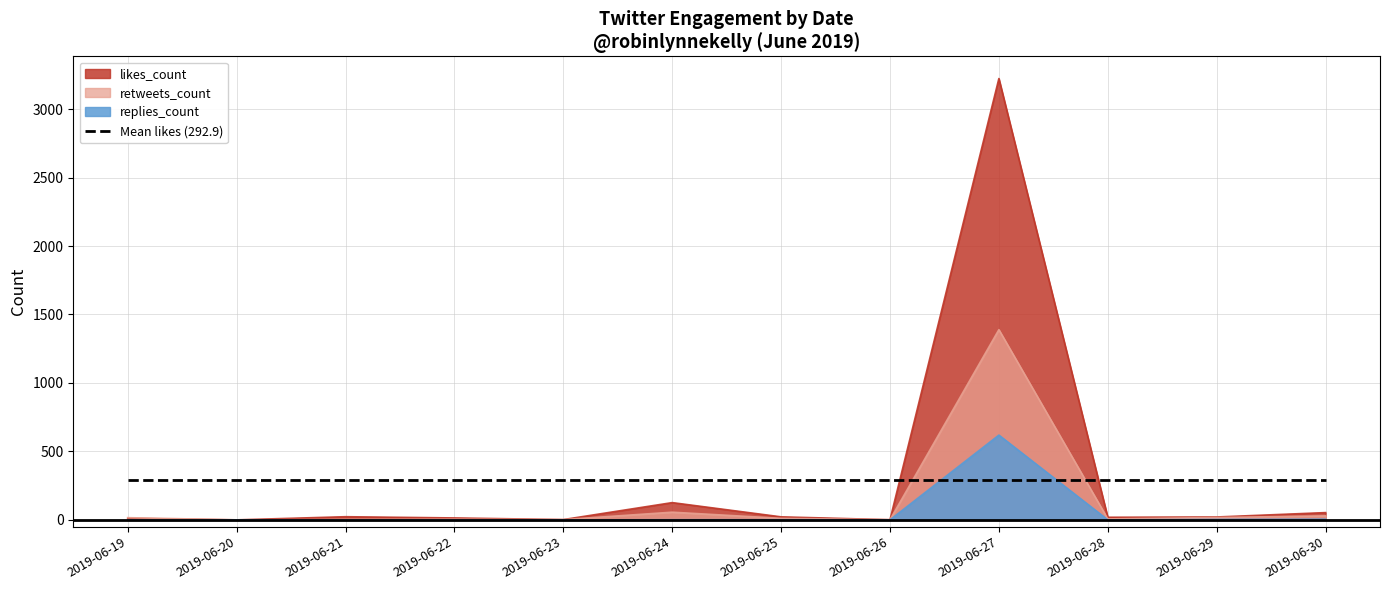

Where does the retweets_count series first go above 11?

2019-06-19